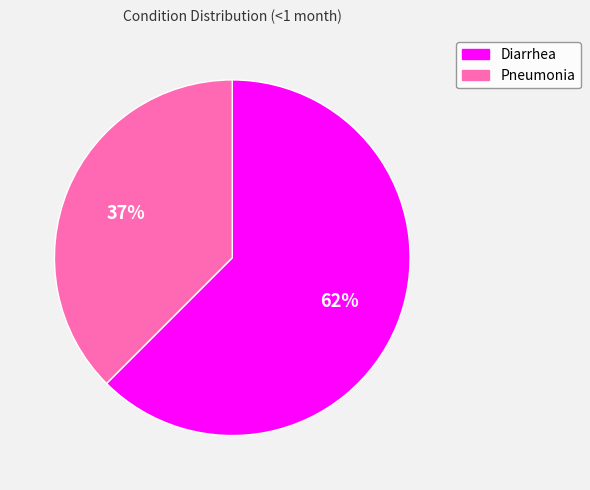

To the nearest percent, what is the average slice percentage?

50%